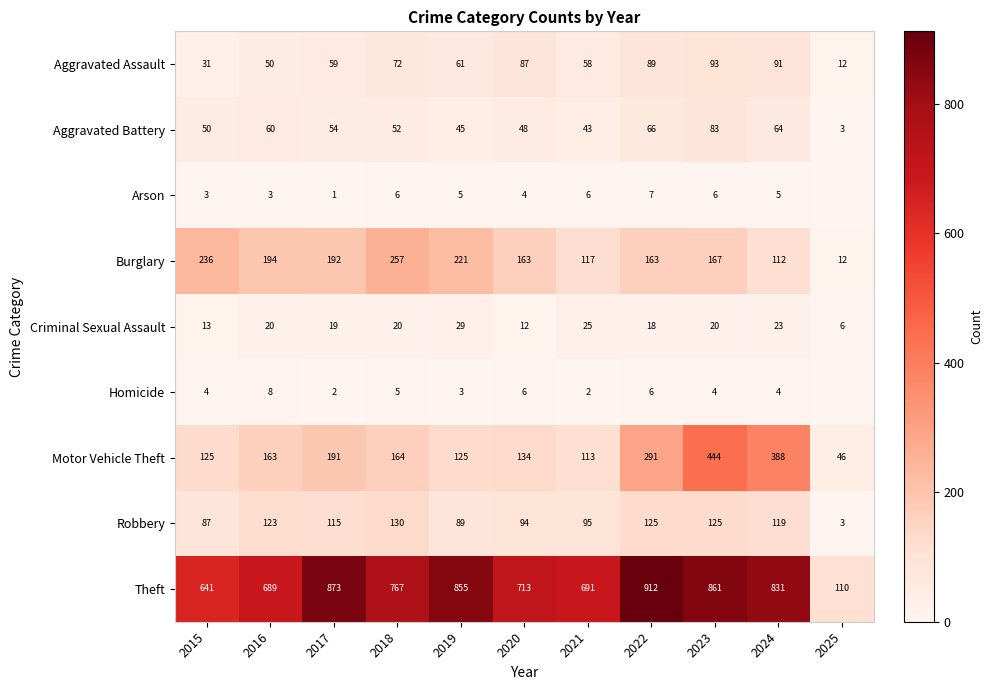

The value of Aggravated Battery at 2015 is 50. True or false?

True